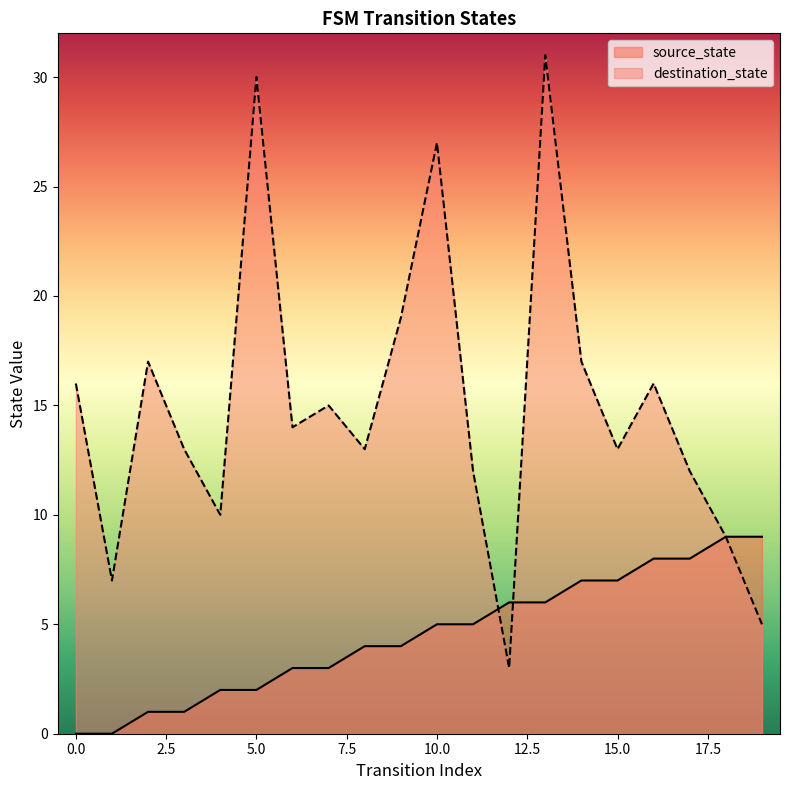

What is the difference between the second highest and second lowest values in the source_state series?

9